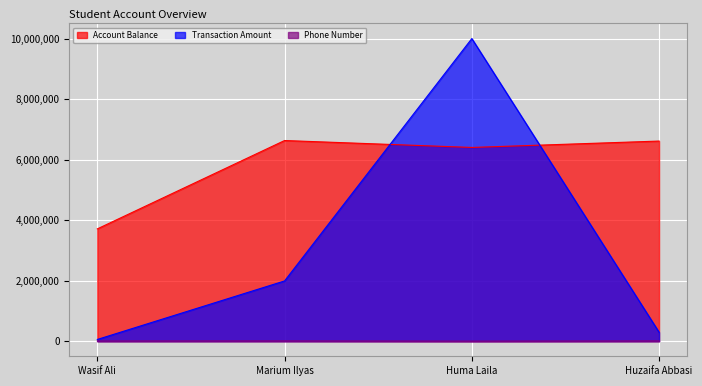

The value of Phone Number at Huzaifa Abbasi is 2031. True or false?

False